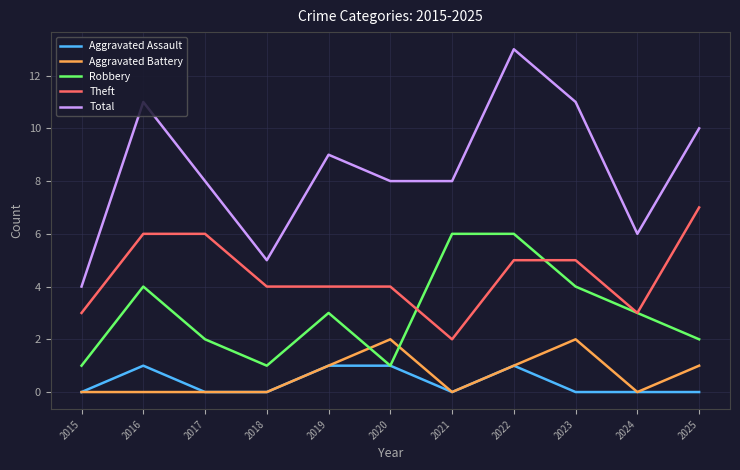

What is the sum of all Theft values?

49